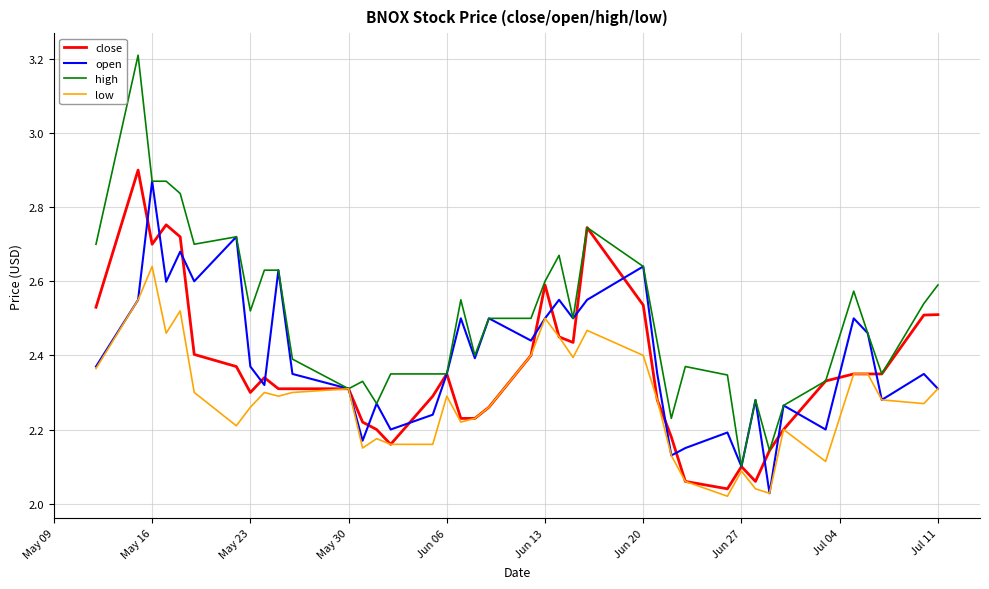

Which series has the largest total across all categories?

high